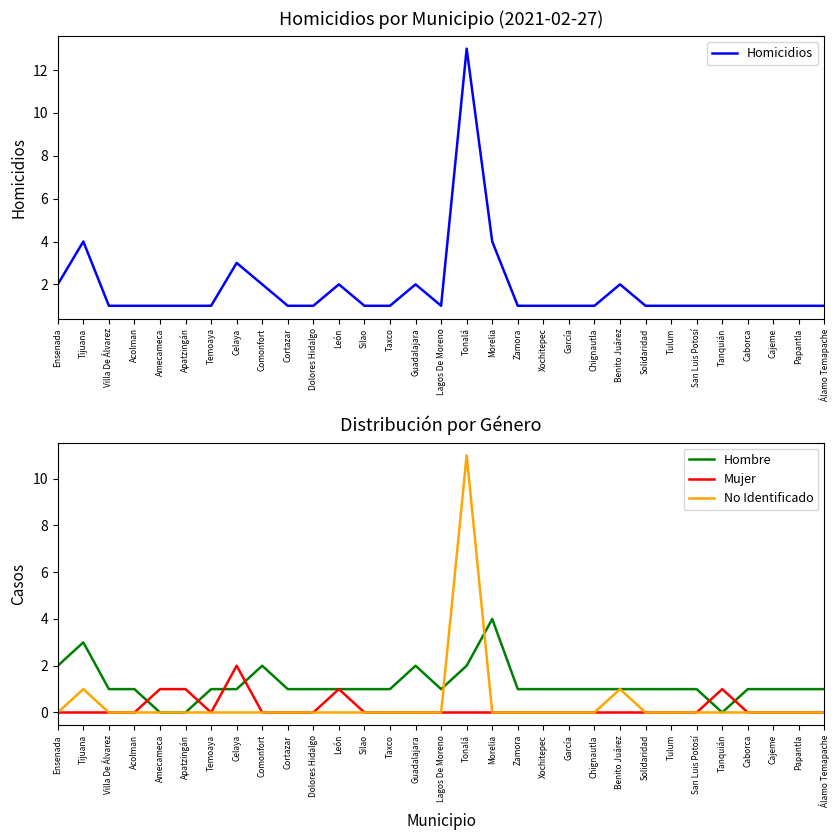

At which category does Mujer reach its first local peak?

Celaya